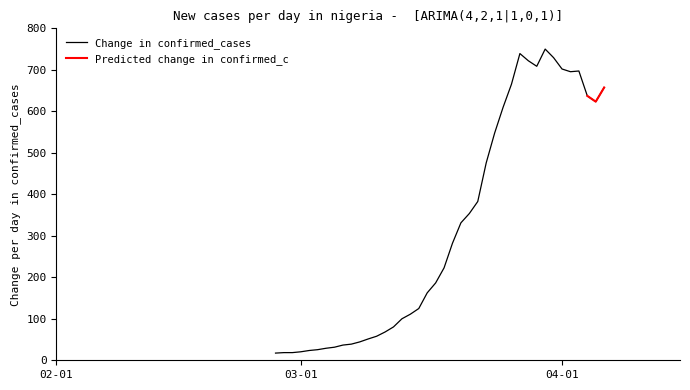

Reading left to right, extract all data points from this chart.

17.3	18.5	18.5	20.5	23.6	25.6	29.0	31.5	36.6	38.9	44.3	51.4	58.0	68.2	80.4	100.0	111.1	124.7	162.5	186.4	222.7	282.1	331.3	353.7	382.7	475.6	547.4	609.4	665.3	739.2	721.9	708.5	750.0	729.3	702.0	695.5	697.2	637.2	623.3	657.4